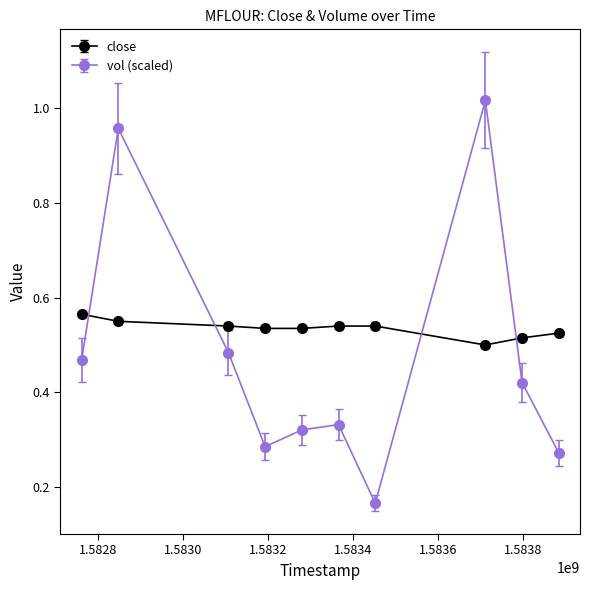

Which series has the largest total across all categories?

close